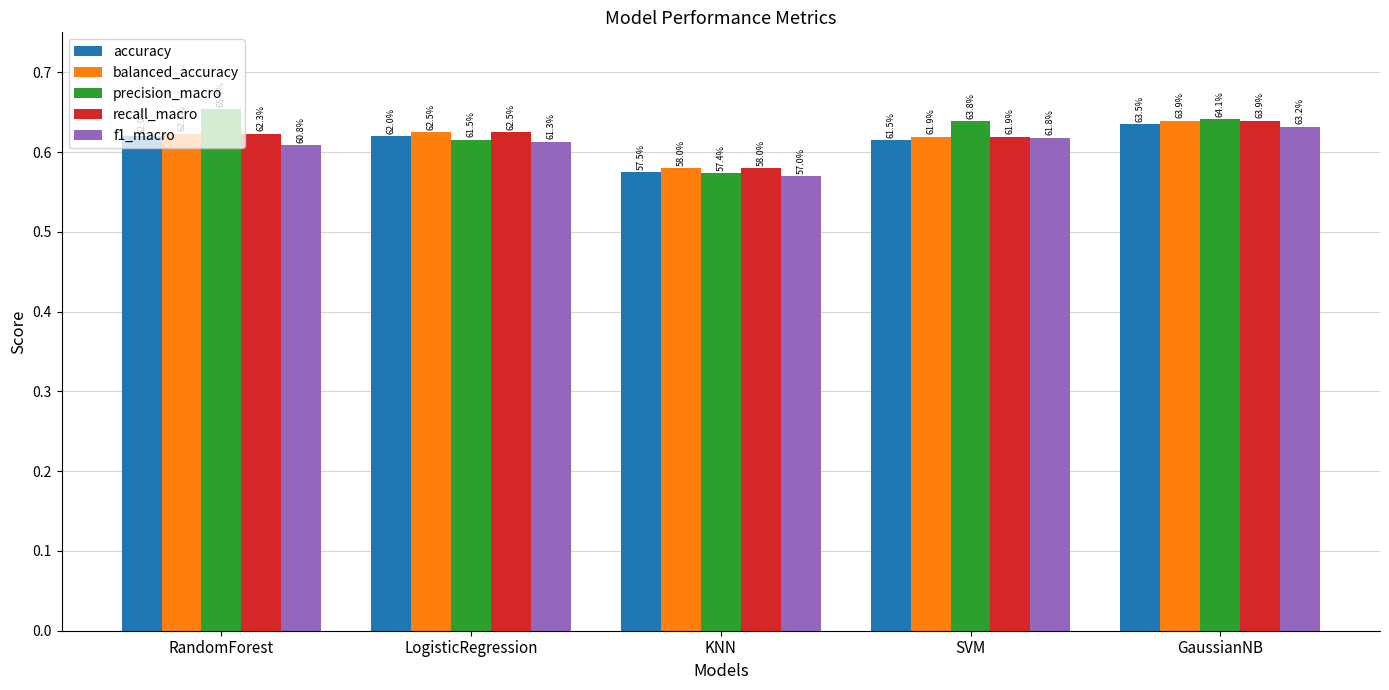

The value of precision_macro at SVM is 1.1. True or false?

False